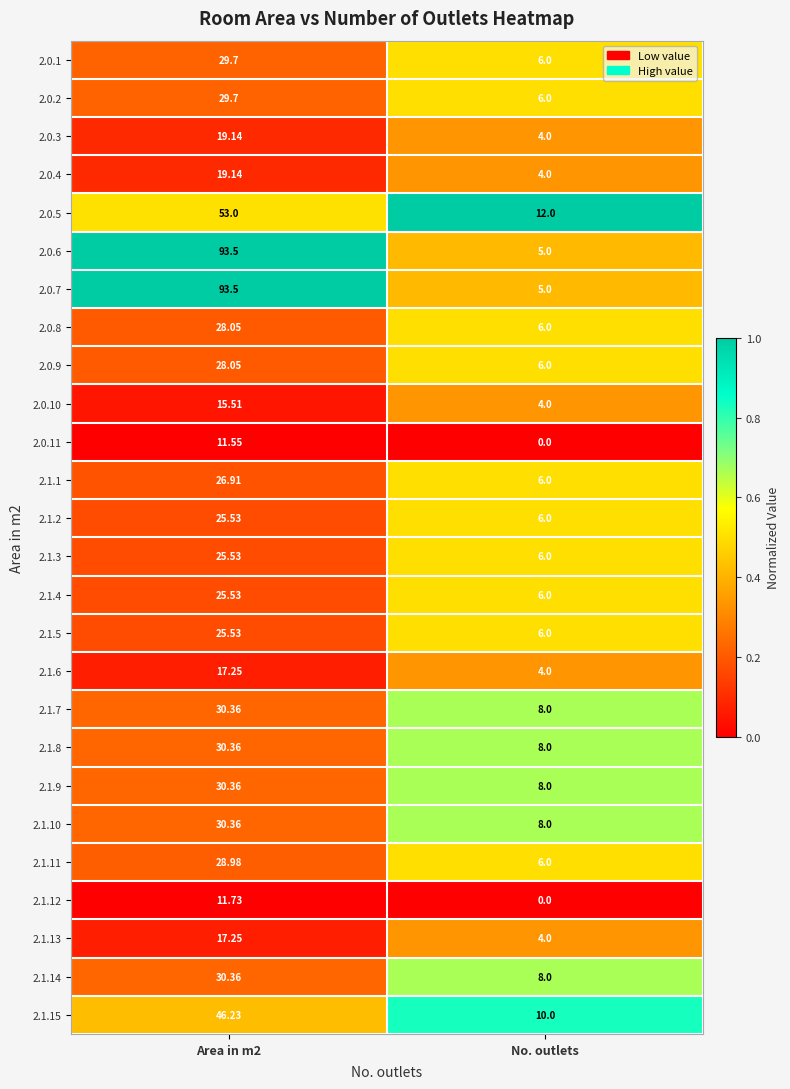

At which label does 2.0.11 reach its minimum?

No. outlets